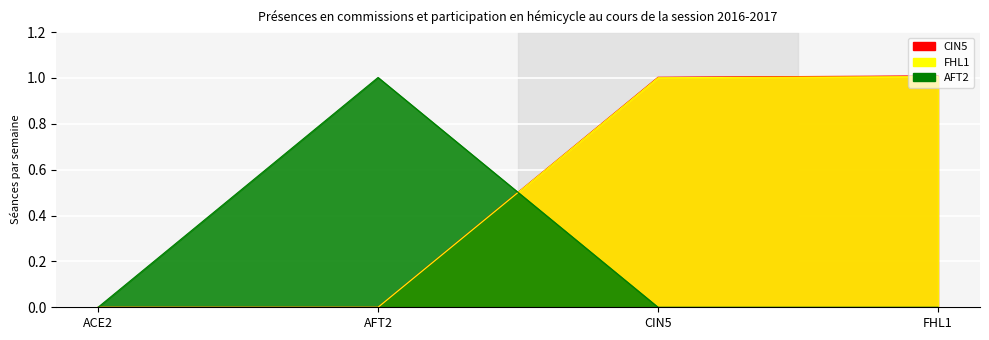

What position from the left is AFT2?

2